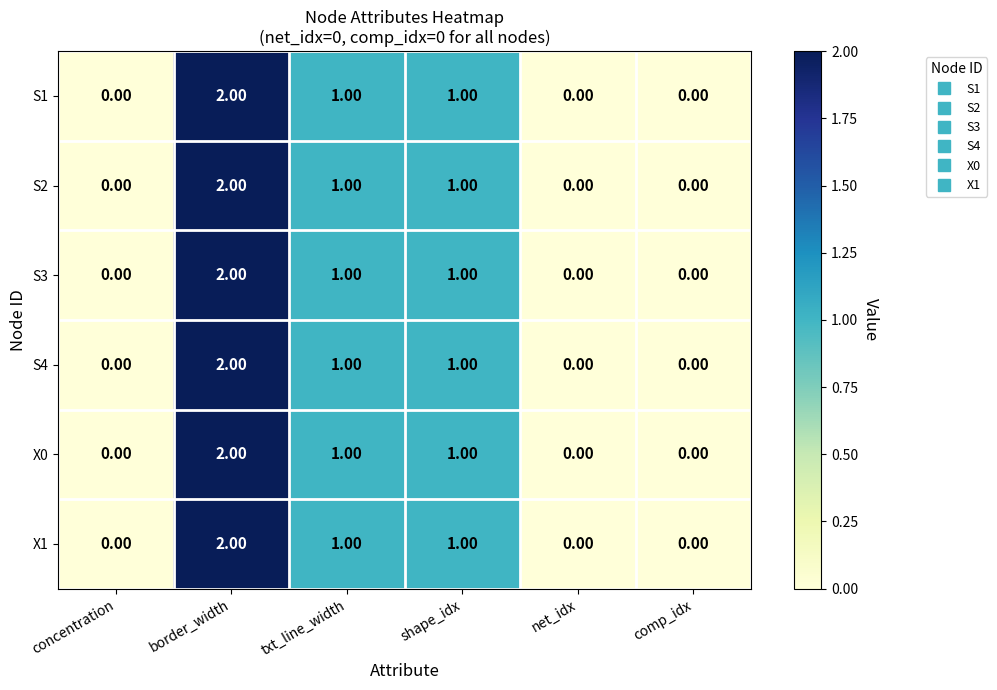

How many data points in S3 are less than 1?

3